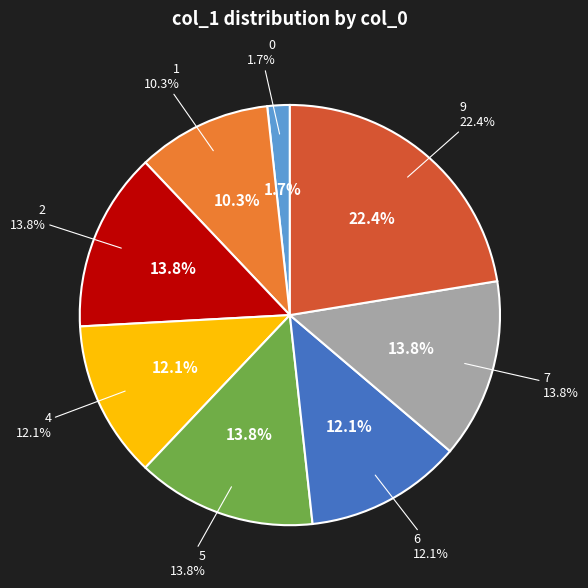

Which has a higher value, 5 or 7?

5